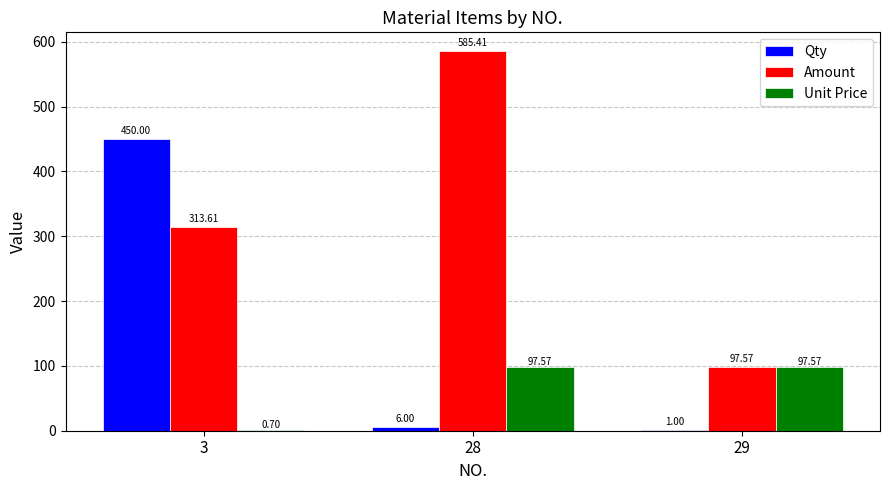

What is the total value across all series at 28?

689.0